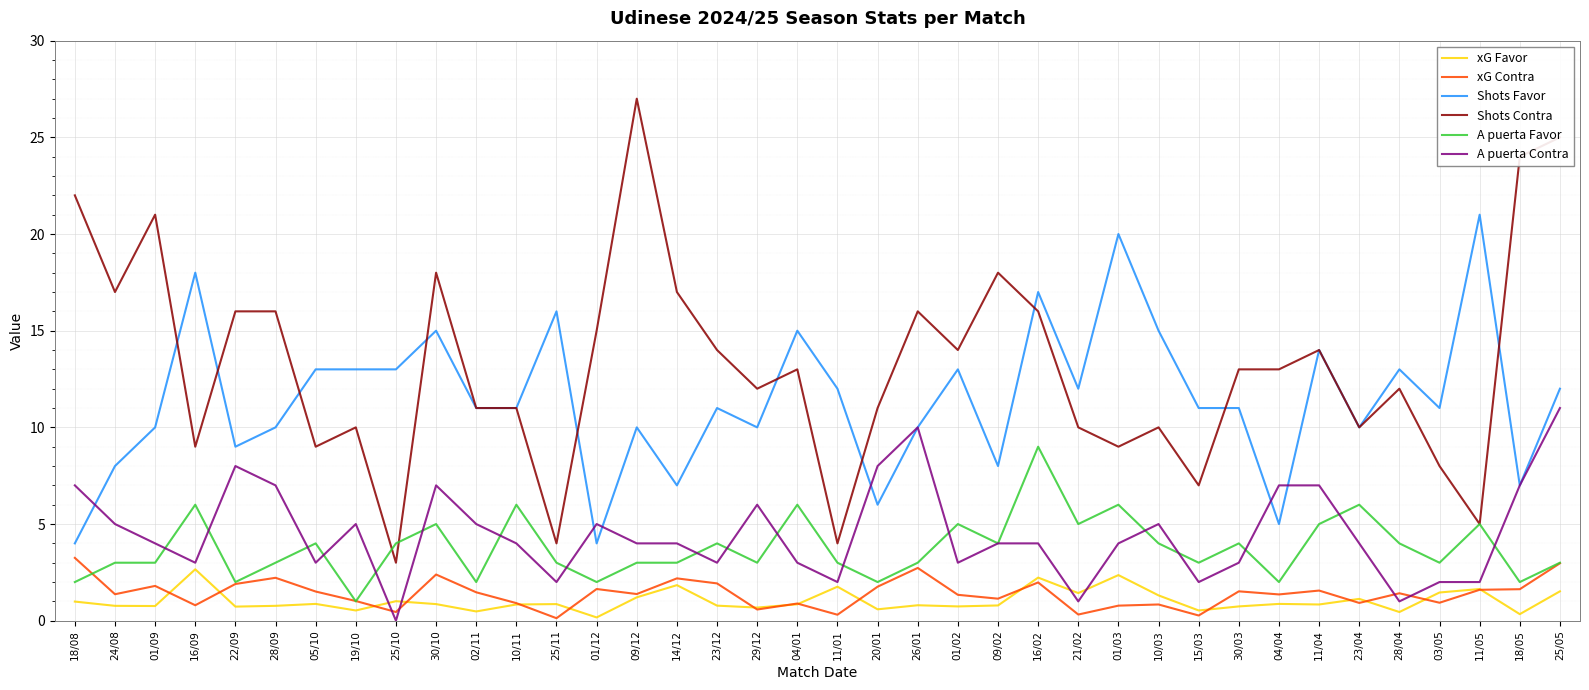

Is this an area chart (filled region under the line)?

No